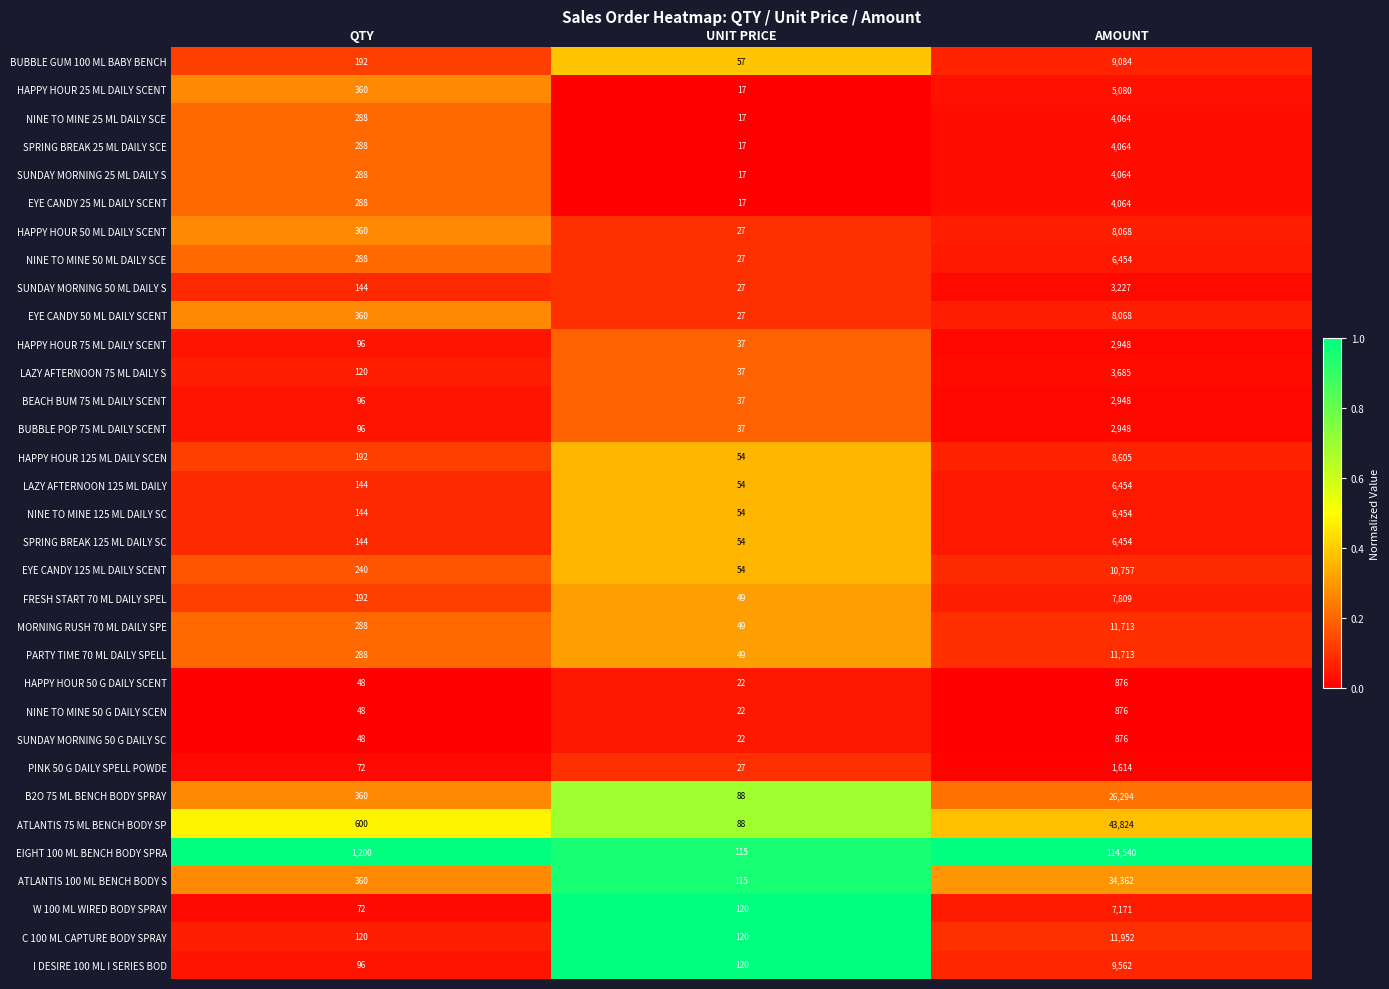

Between QTY and AMOUNT, which series saw the biggest shift?

EIGHT 100 ML BENCH BODY SPRA